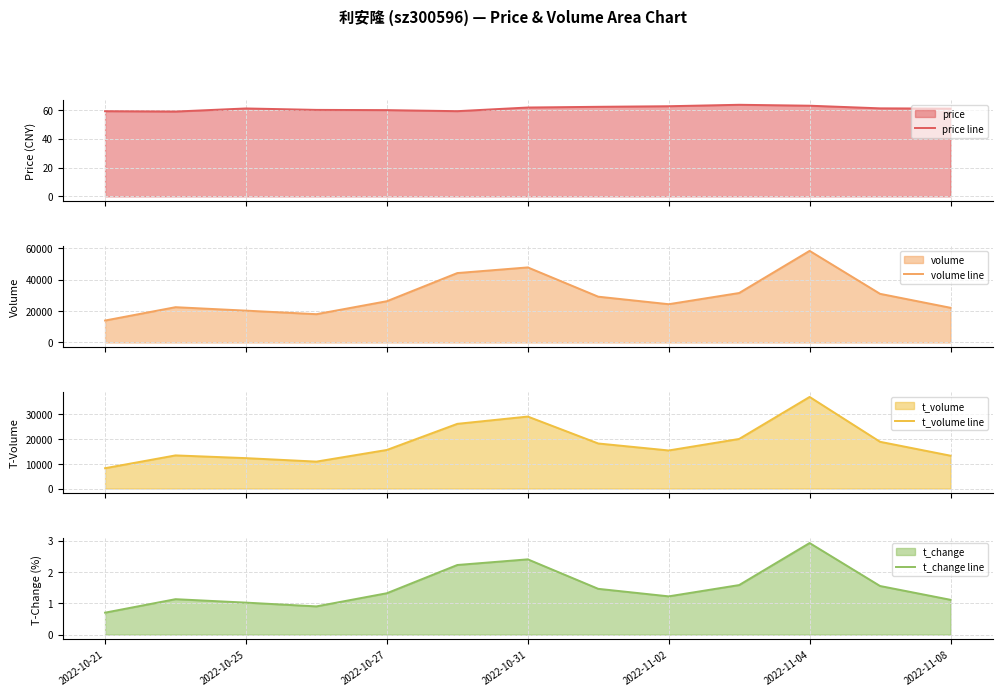

Read the t_change line value at 2022-11-02.

1.2